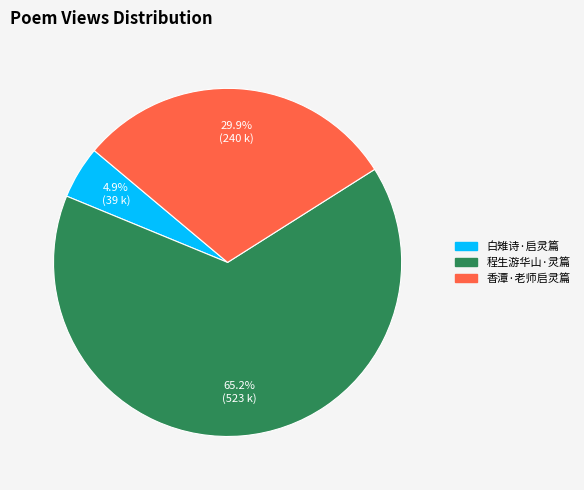

Is there a majority slice in this chart?

Yes